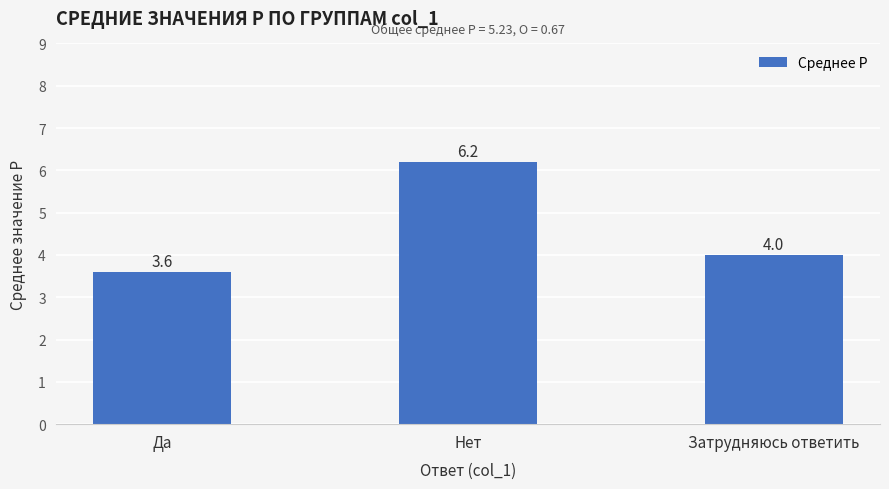

What is the difference between the maximum and minimum values?

2.6